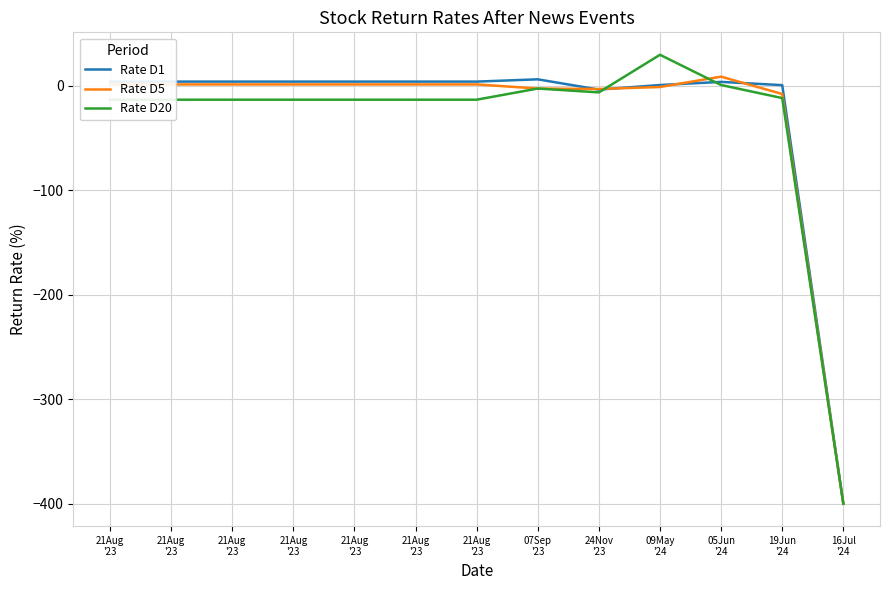

How many values in the Rate D5 series are below 1?

5